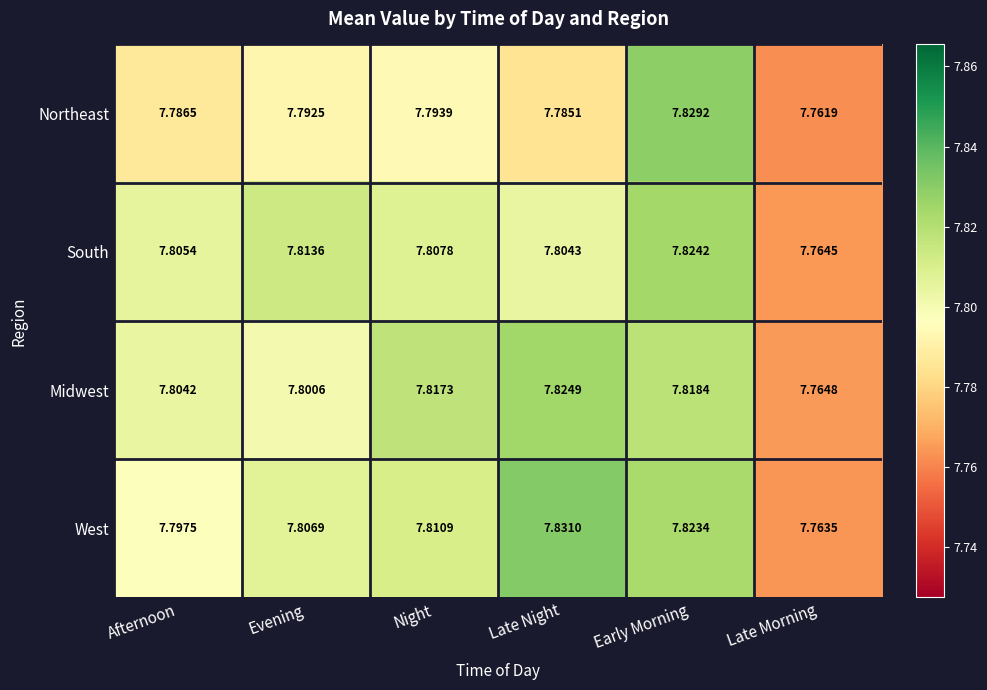

At how many categories does at least one series exceed 7?

6